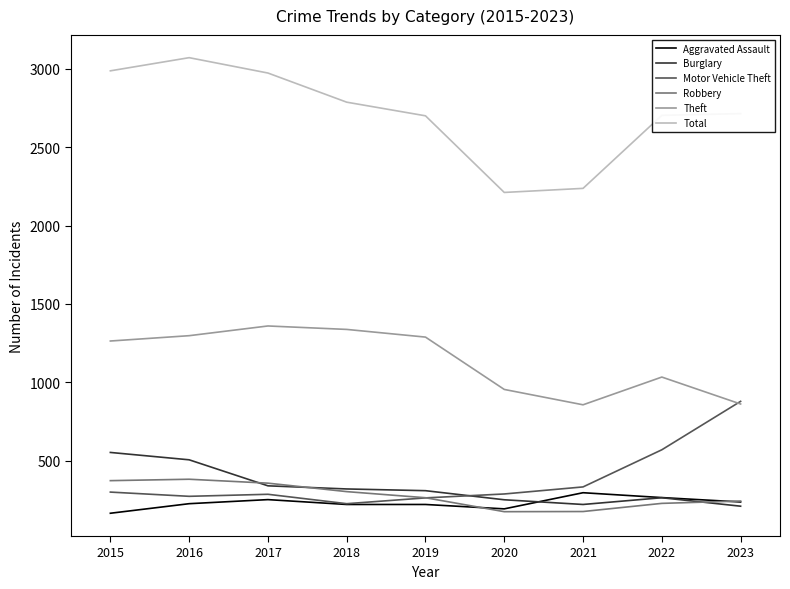

What are all the series names shown in the legend?

Aggravated Assault, Burglary, Motor Vehicle Theft, Robbery, Theft, Total